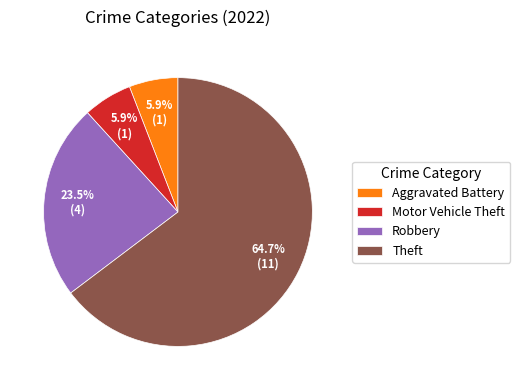

Combined, what portion of the pie is Motor Vehicle Theft and Robbery?

29.4%